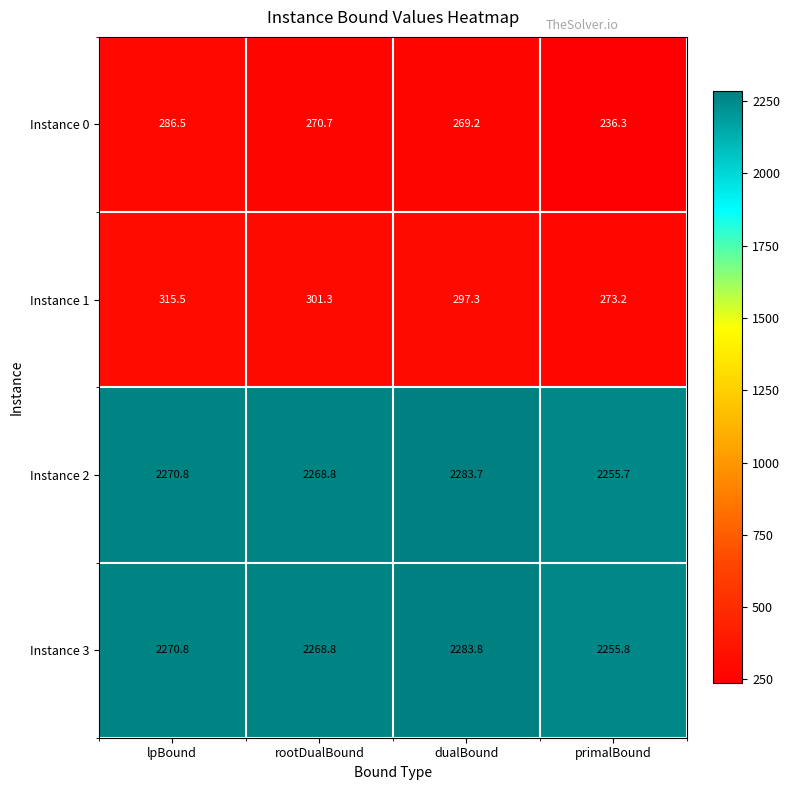

How many data points does each series have?

4